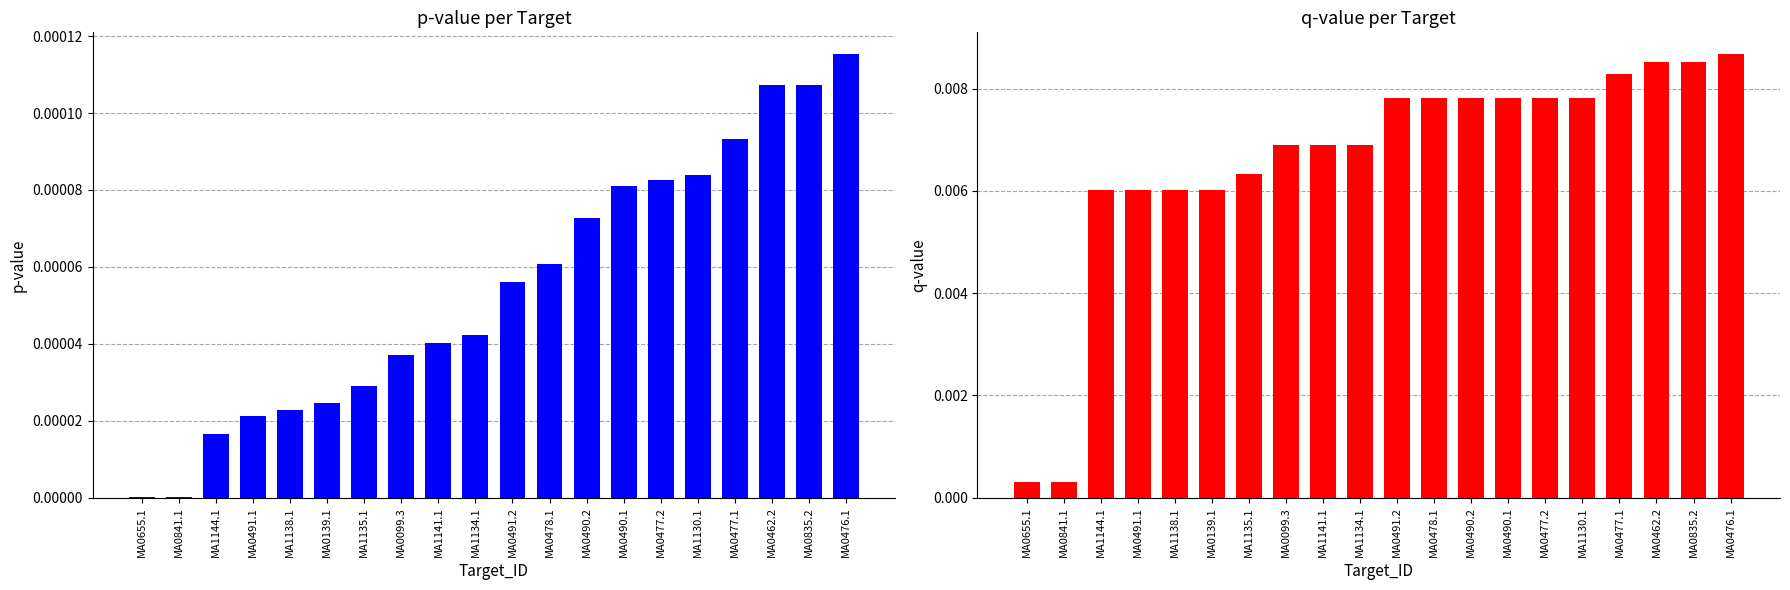

Which category has the lowest value in the p-value series?

MA0655.1